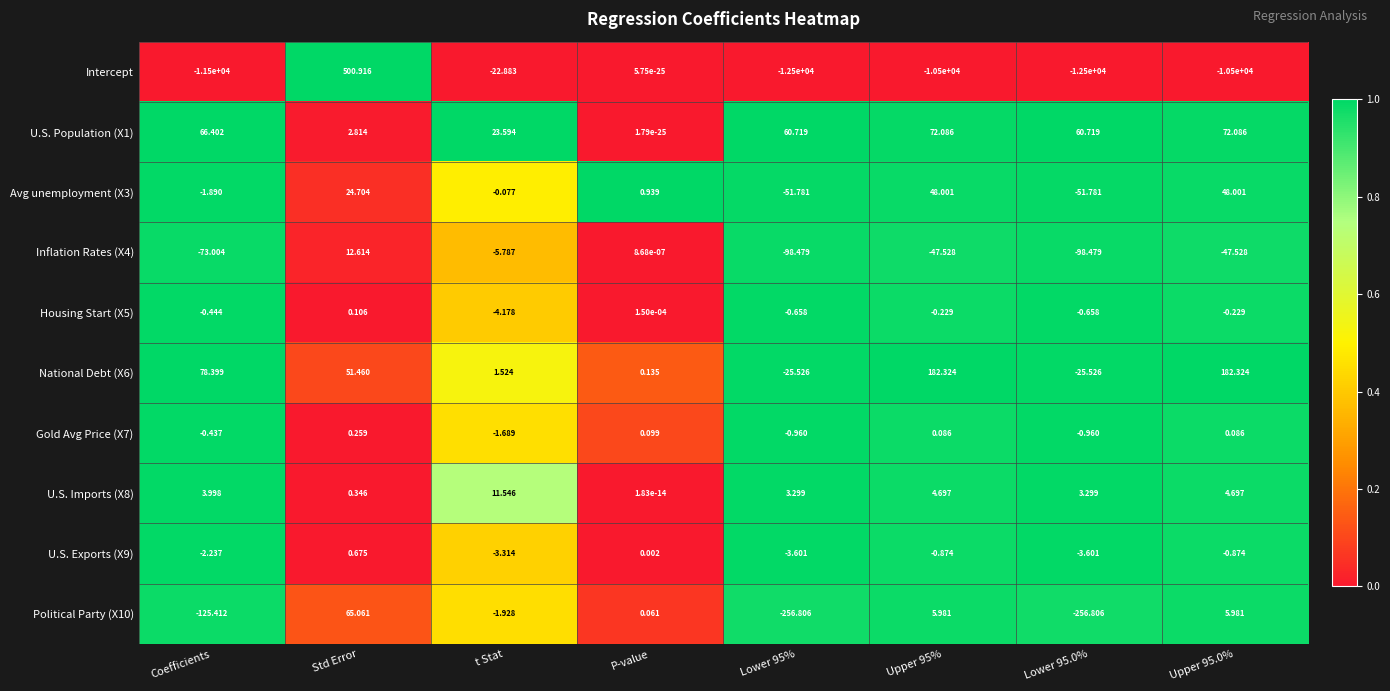

Which series has the widest spread of values?

Intercept